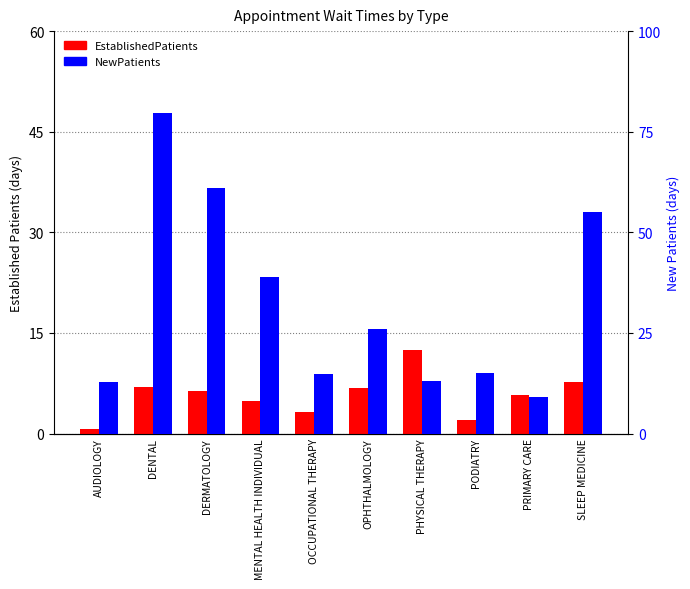

What is the difference between the highest and lowest values at SLEEP MEDICINE?

47.3